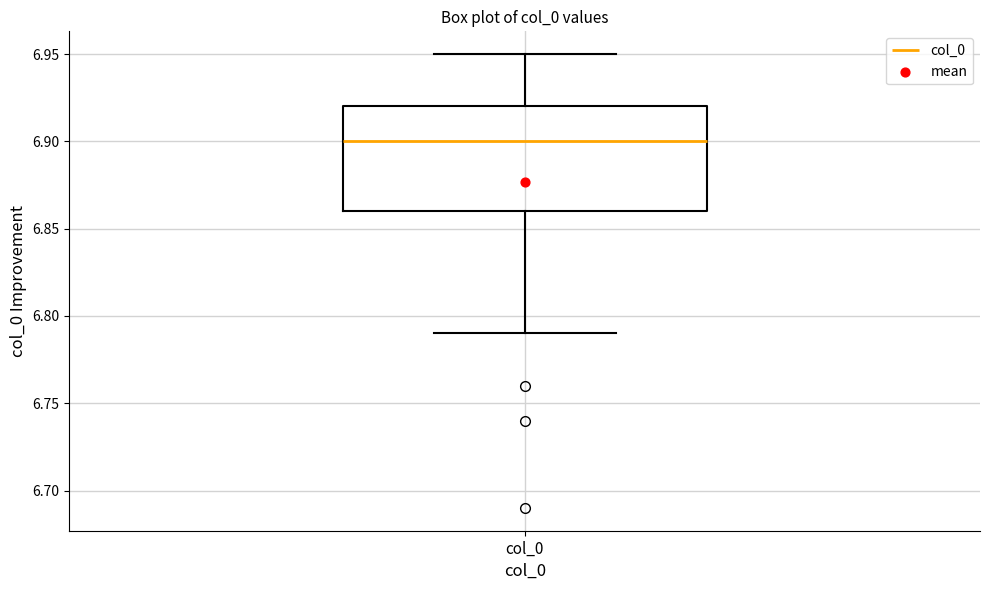

Where is the lower edge of the box for col_0 on the y-axis? The values are not printed on the chart, so give them approximately, as read against the axis.

6.86